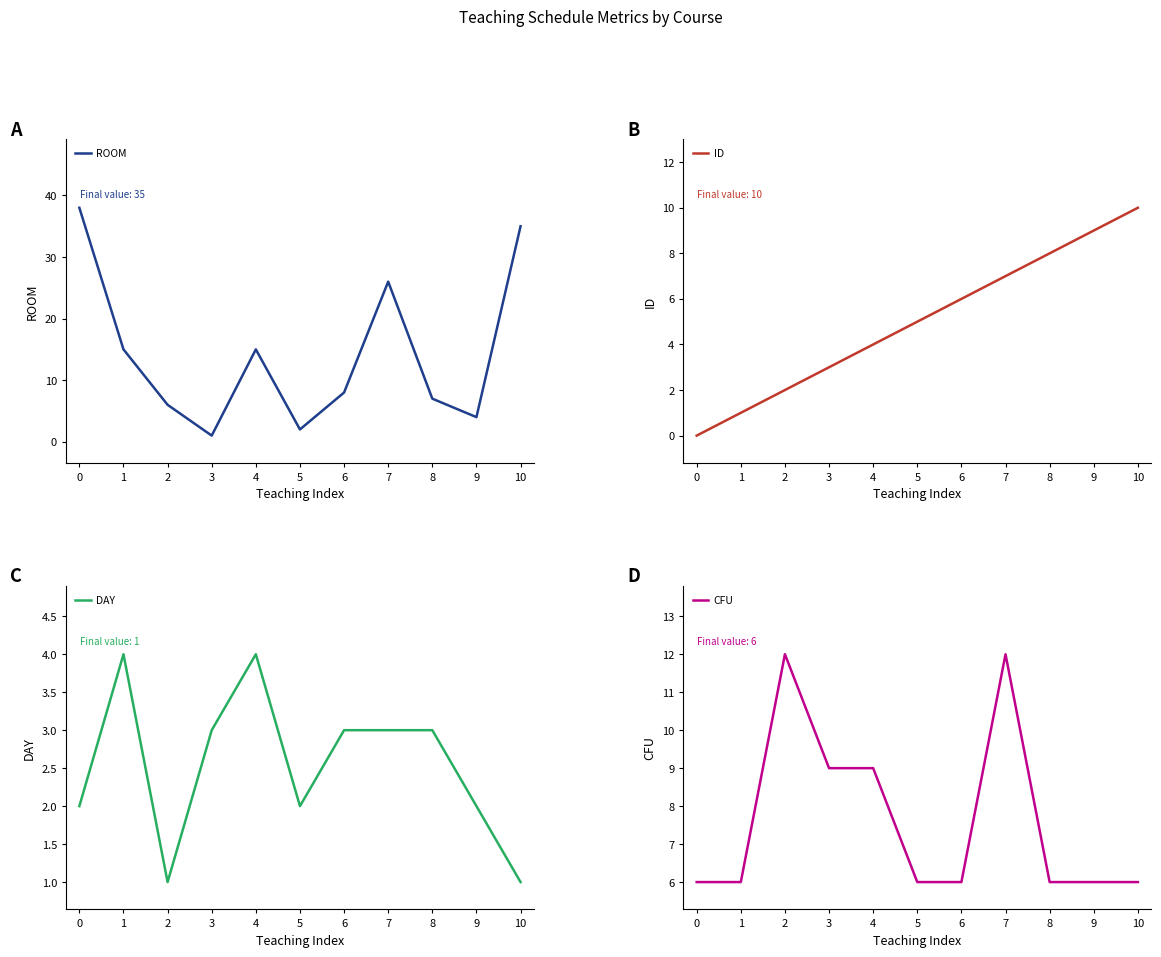

What is the minimum value for CFU?

6